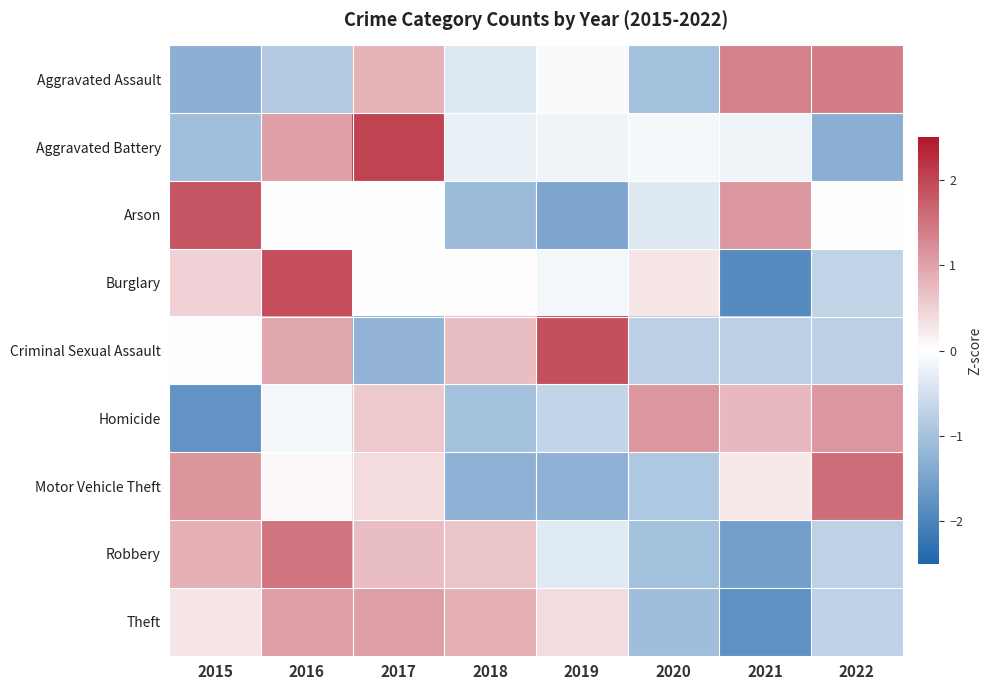

How many series are shown in this chart?

9